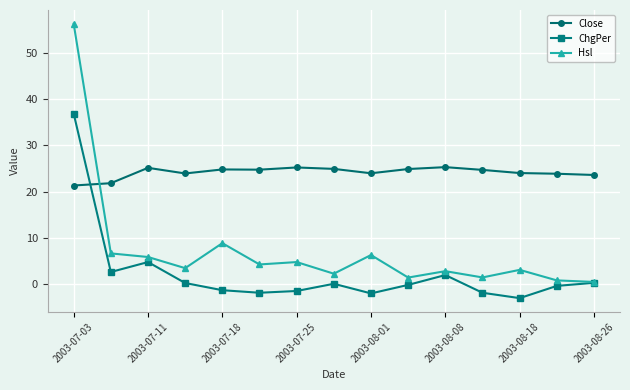

Rank the series by their average value, from highest to lowest.

Close, Hsl, ChgPer